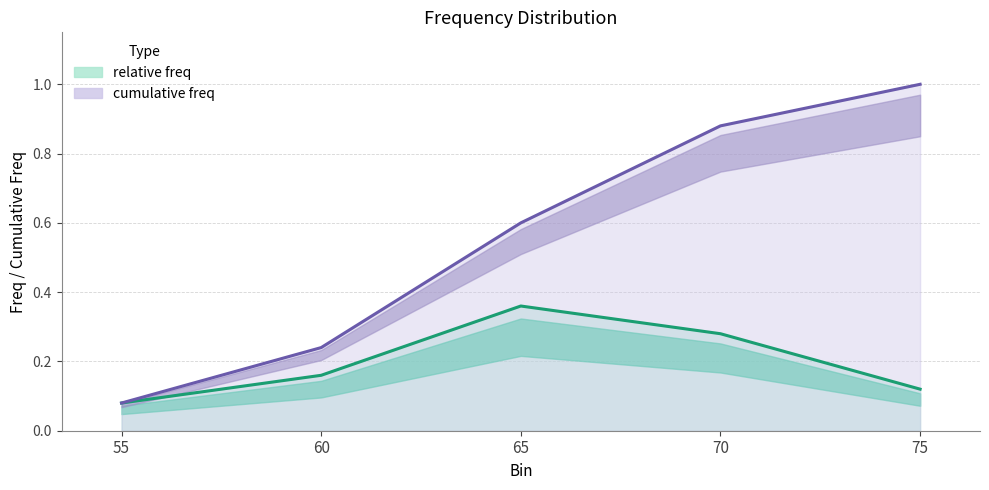

The relative freq series shows 0.2 at 60. True or false?

True